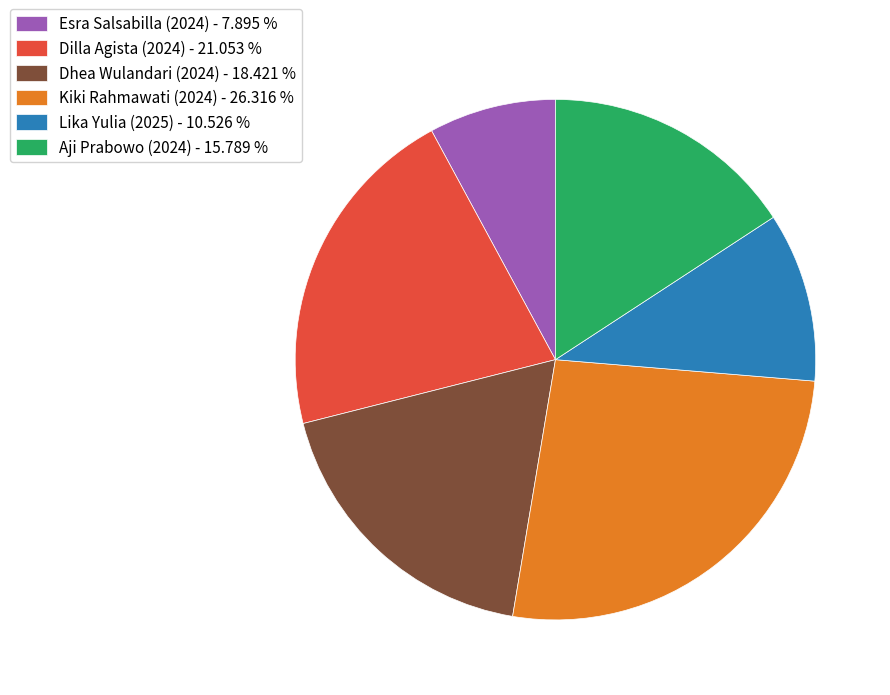

The Lika Yulia (2025) slice represents 11% of the pie. True or false?

True